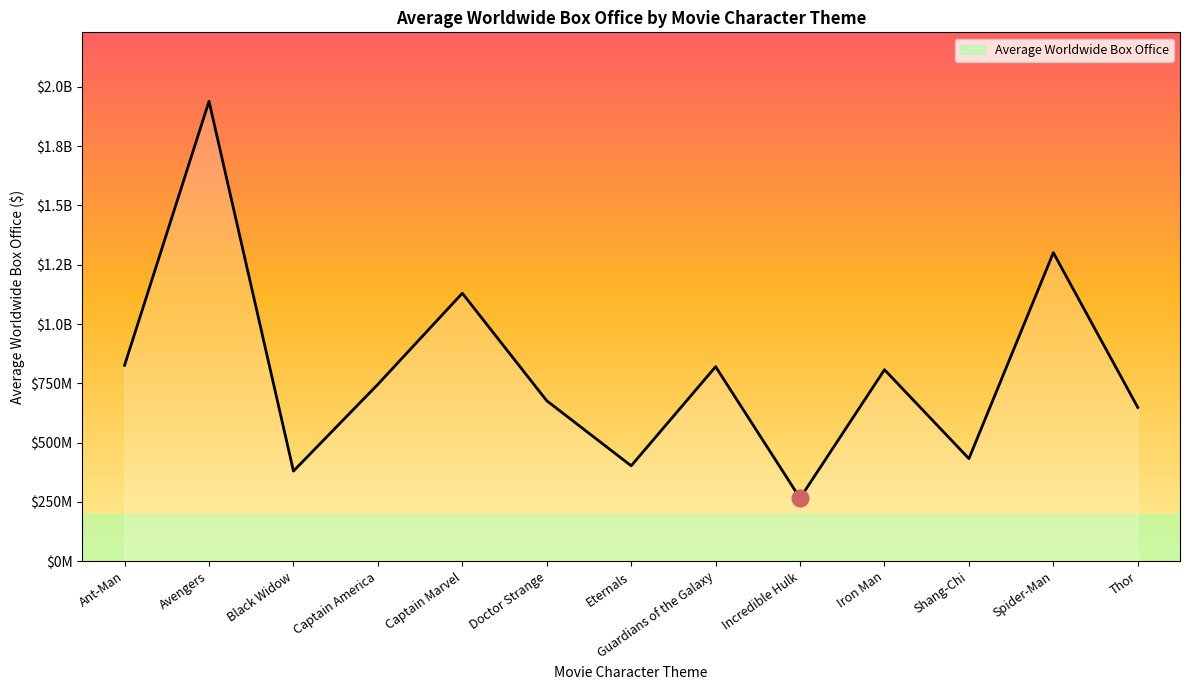

Does the chart have visible grid lines?

No